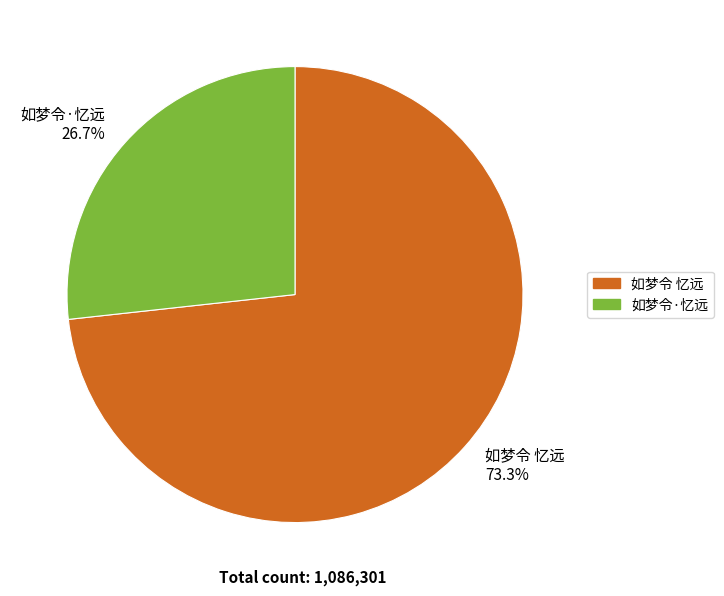

What is the smallest slice in the pie chart?

如梦令·忆远